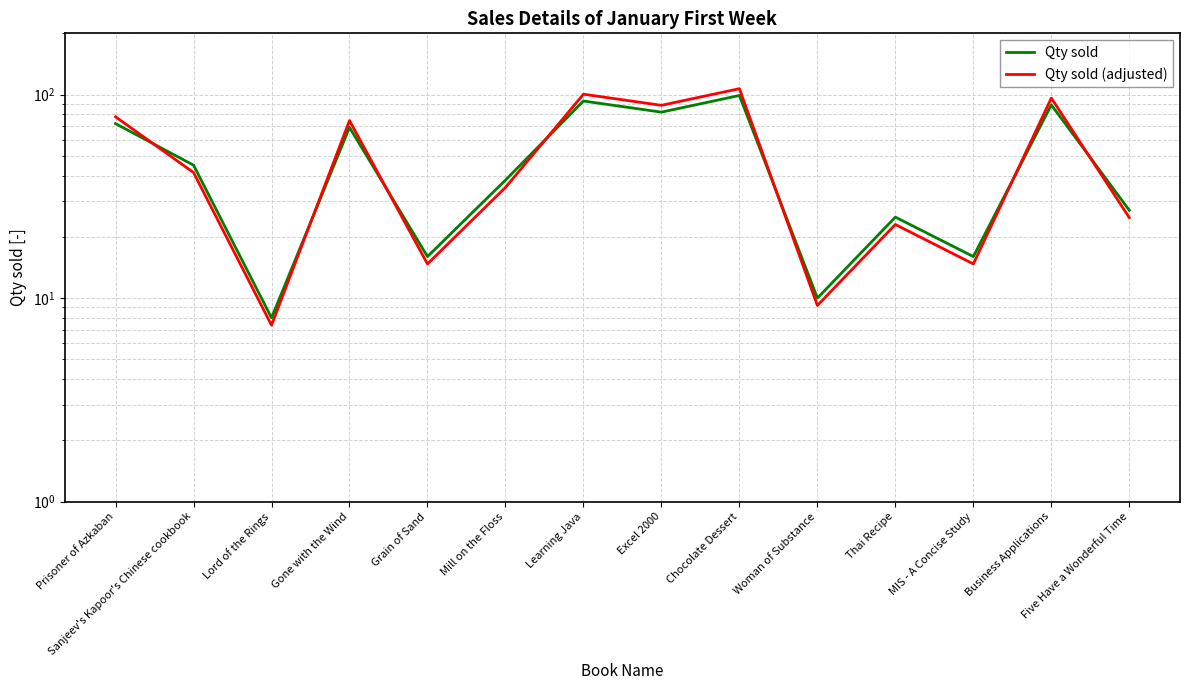

True or false: Qty sold (adjusted) has more than 1 interior local peaks.

True